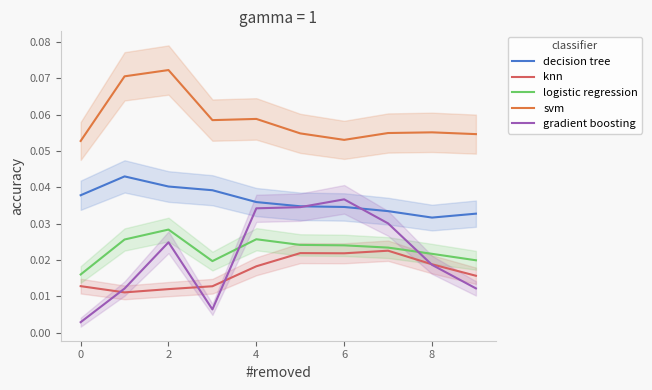

Is the value of logistic regression at 4 greater than the value of svm at 8?

No